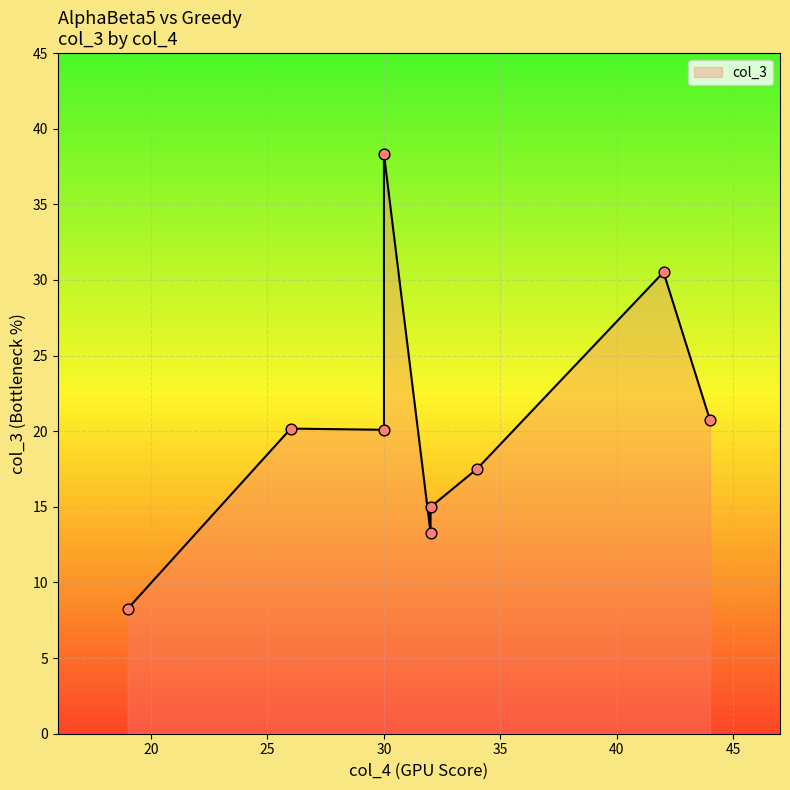

What is the change in value from 32 to 30?

+6.8